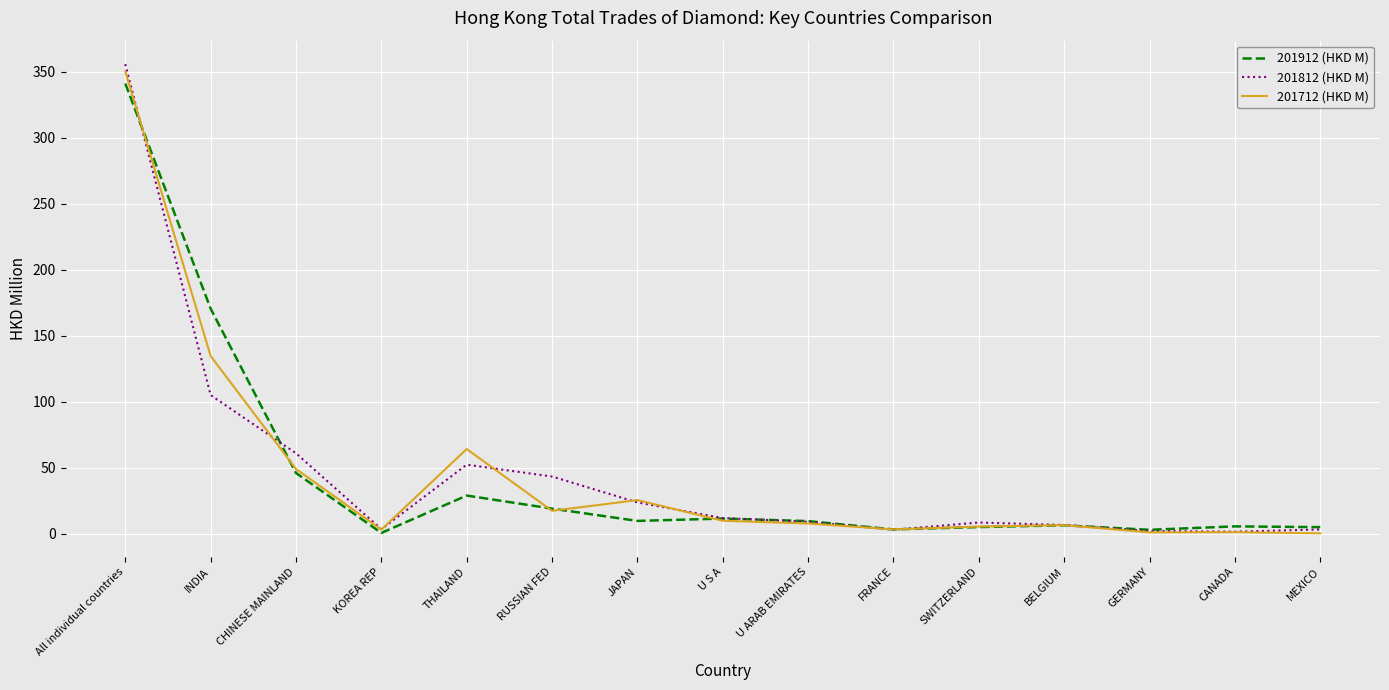

At which category is the sum across all series the highest?

All individual countries